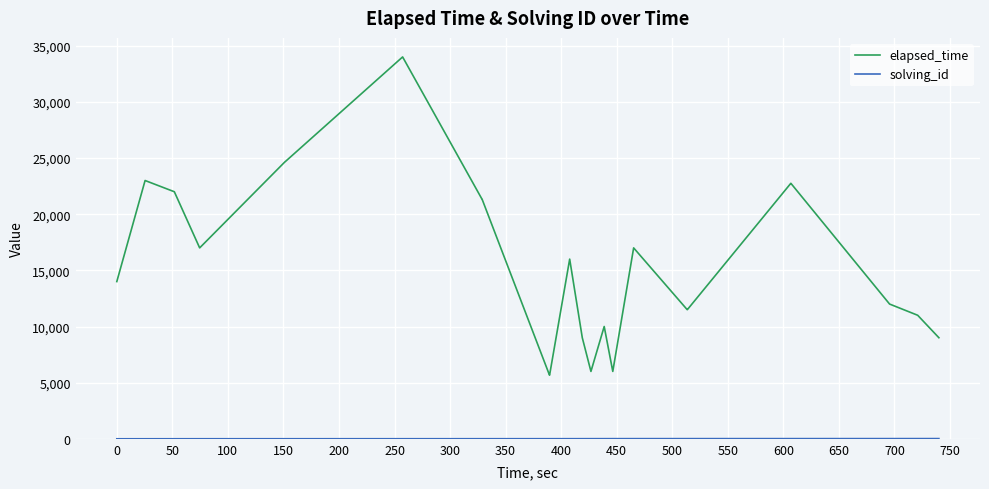

What is the greatest value displayed?

34000